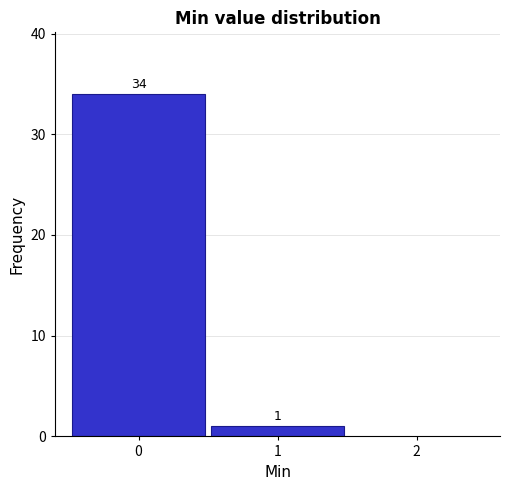

Reading left to right, transcribe this chart: for each bar, give the range it covers on the x-axis and its height.

-0.5 to 0.5: 34
0.5 to 1.5: 1